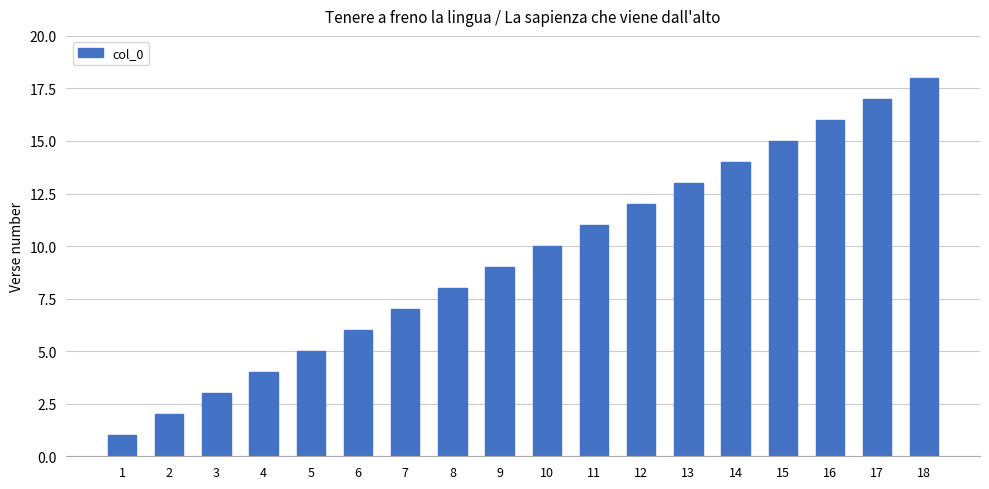

The value at 2 is 1. True or false?

False